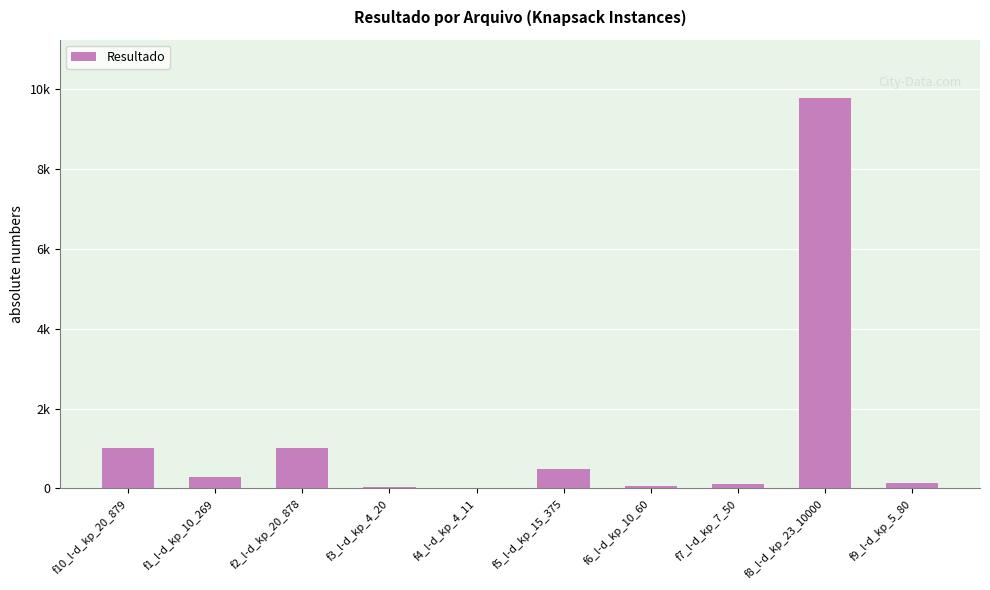

Reading left to right, what are all the values shown in this chart?

f10_l-d_kp_20_879=1025.0	f1_l-d_kp_10_269=295.0	f2_l-d_kp_20_878=1024.0	f3_l-d_kp_4_20=35.0	f4_l-d_kp_4_11=23.0	f5_l-d_kp_15_375=481.1	f6_l-d_kp_10_60=52.0	f7_l-d_kp_7_50=107.0	f8_l-d_kp_23_10000=9767.0	f9_l-d_kp_5_80=130.0